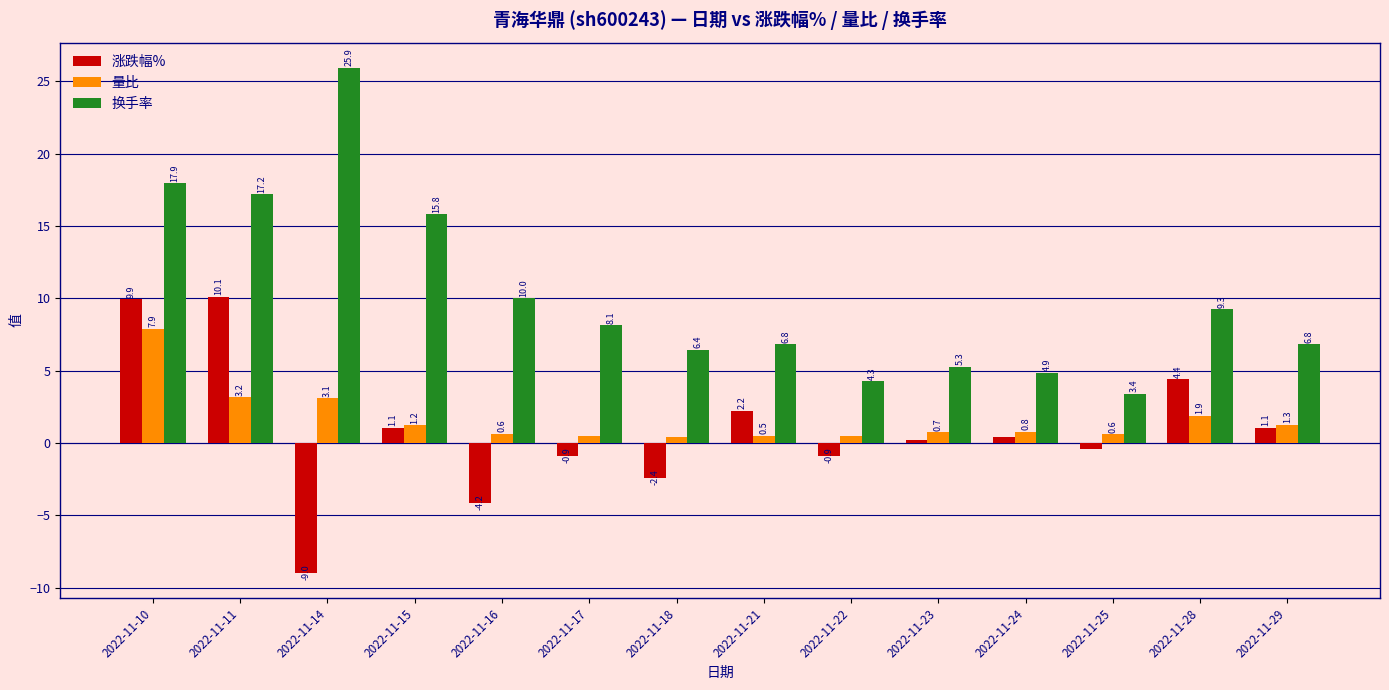

Which series changed the most between 2022-11-16 and 2022-11-17?

涨跌幅%